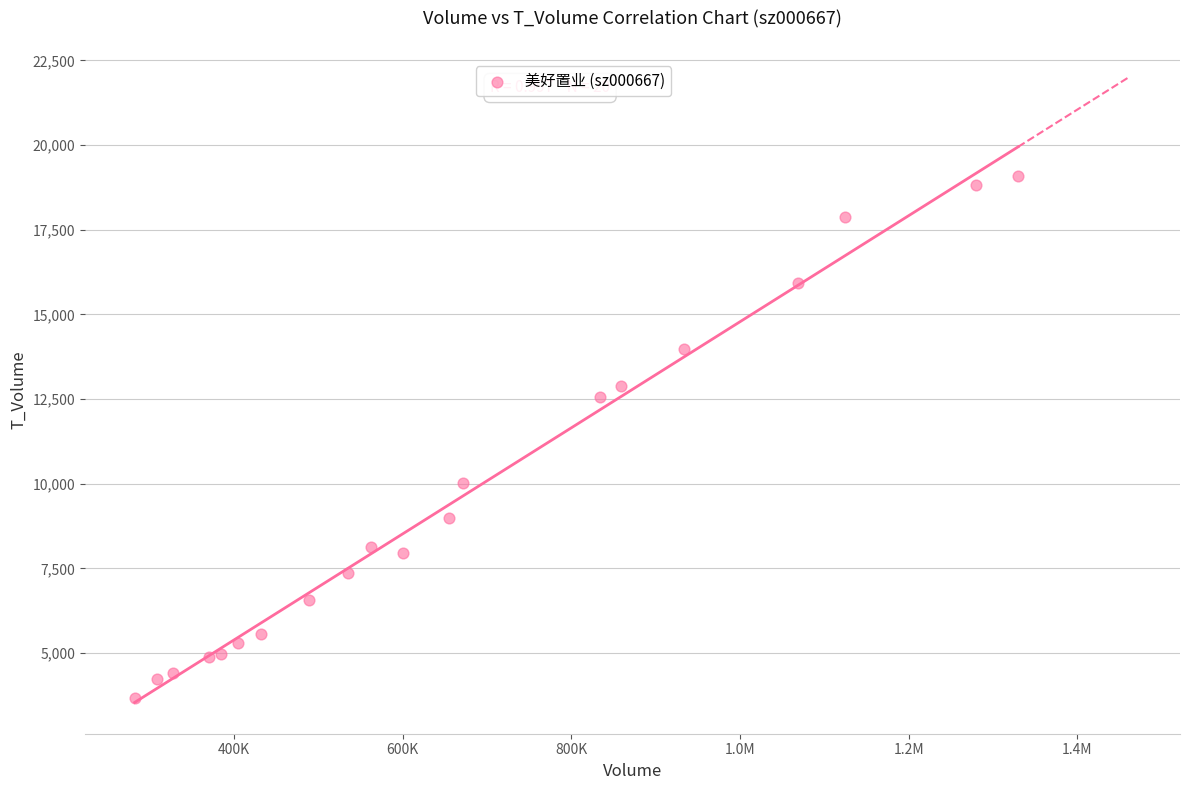

What is the range of Y values (max minus min)?

15386